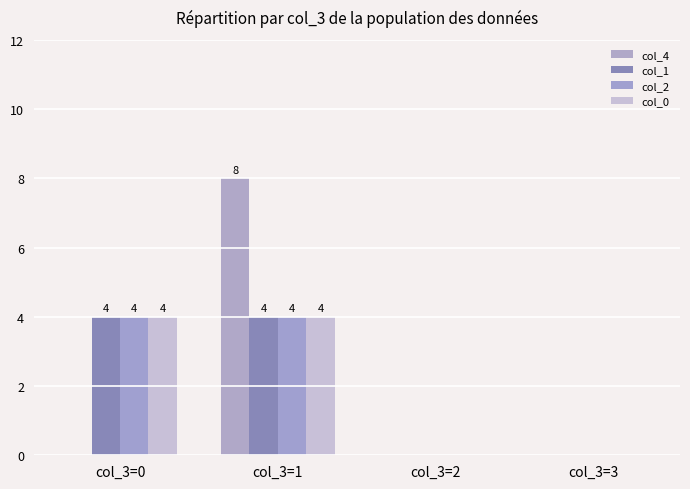

Are the bars grouped side by side (vs. stacked)?

Yes